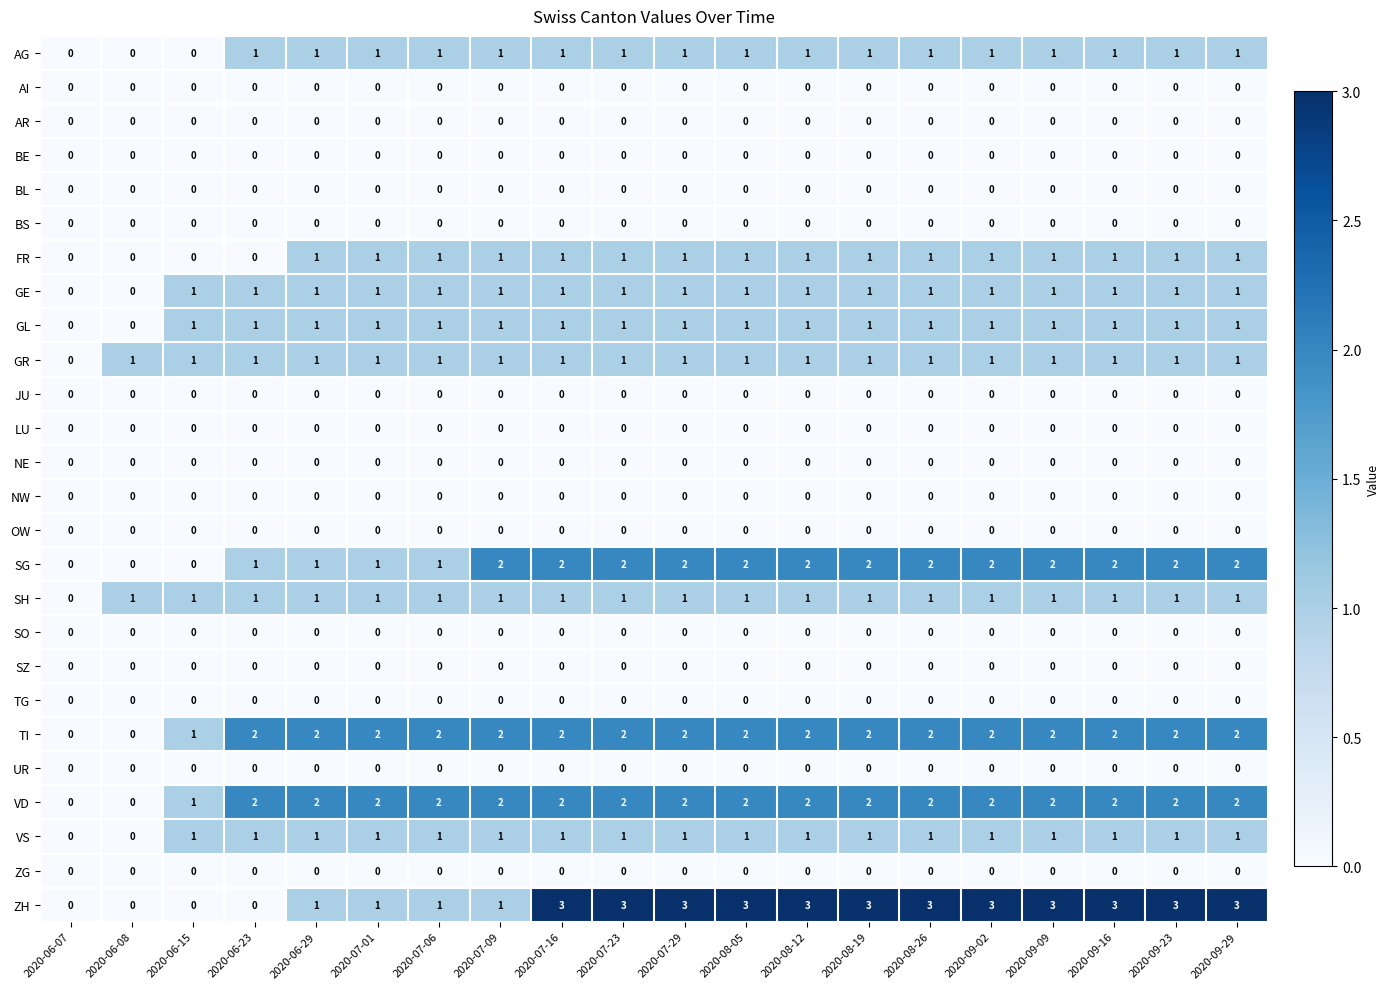

At which label does GE reach its minimum?

2020-06-07